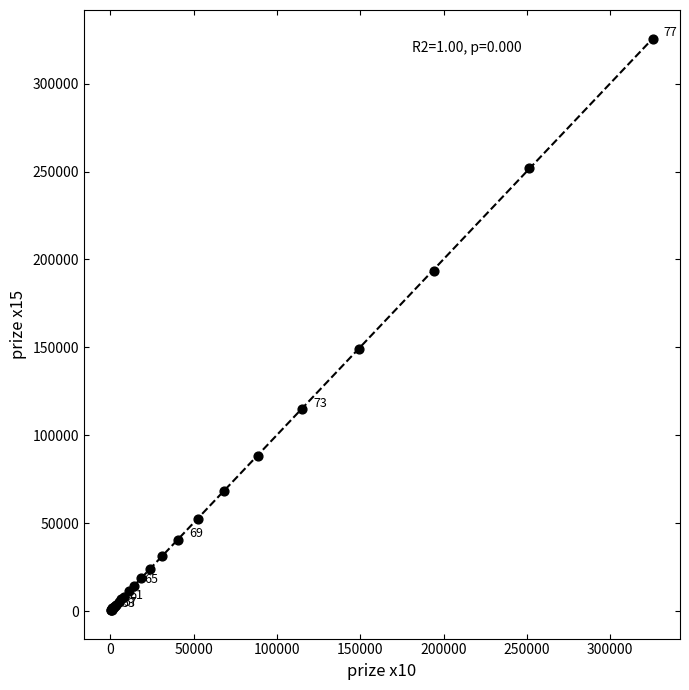

What Y value in the scatter plot is closest to 163125?

149250